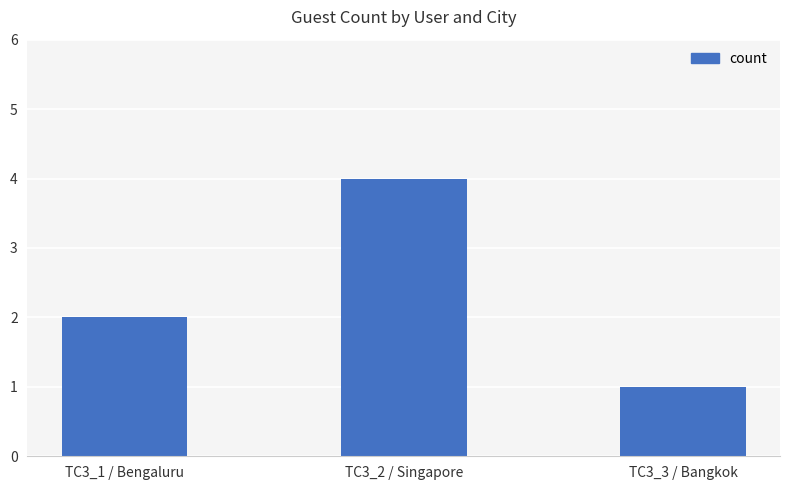

Rank the categories by value from lowest to highest.

TC3_3 / Bangkok, TC3_1 / Bengaluru, TC3_2 / Singapore